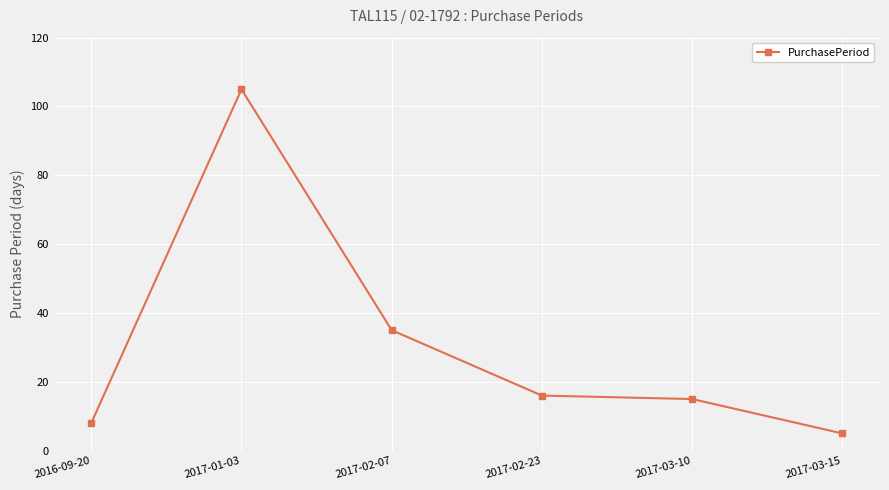

What is the approximate value at 2017-03-10, to the nearest 10?

20